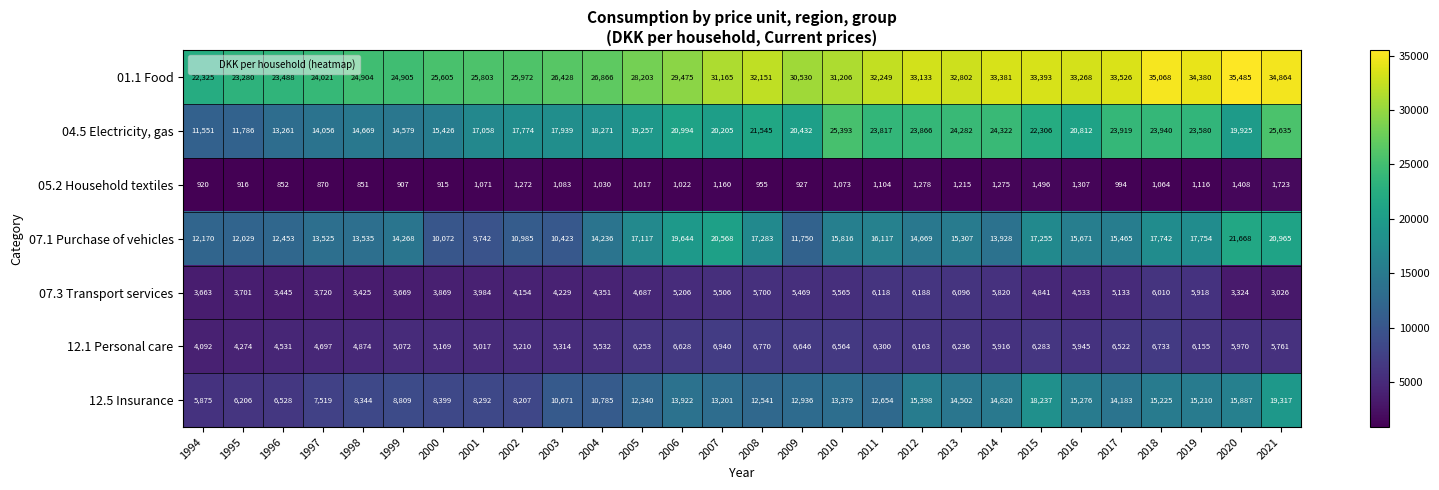

What is the average value of the 05.2 Household textiles series?

1101